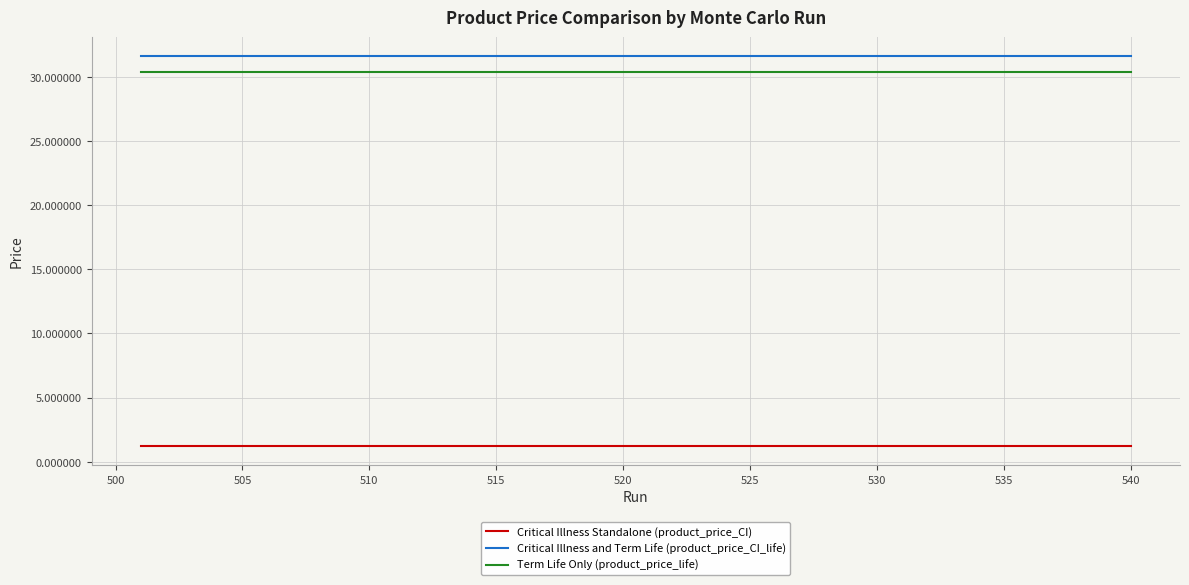

True or false: Critical Illness and Term Life (product_price_CI_life) and Critical Illness Standalone (product_price_CI) intersect in this chart.

False